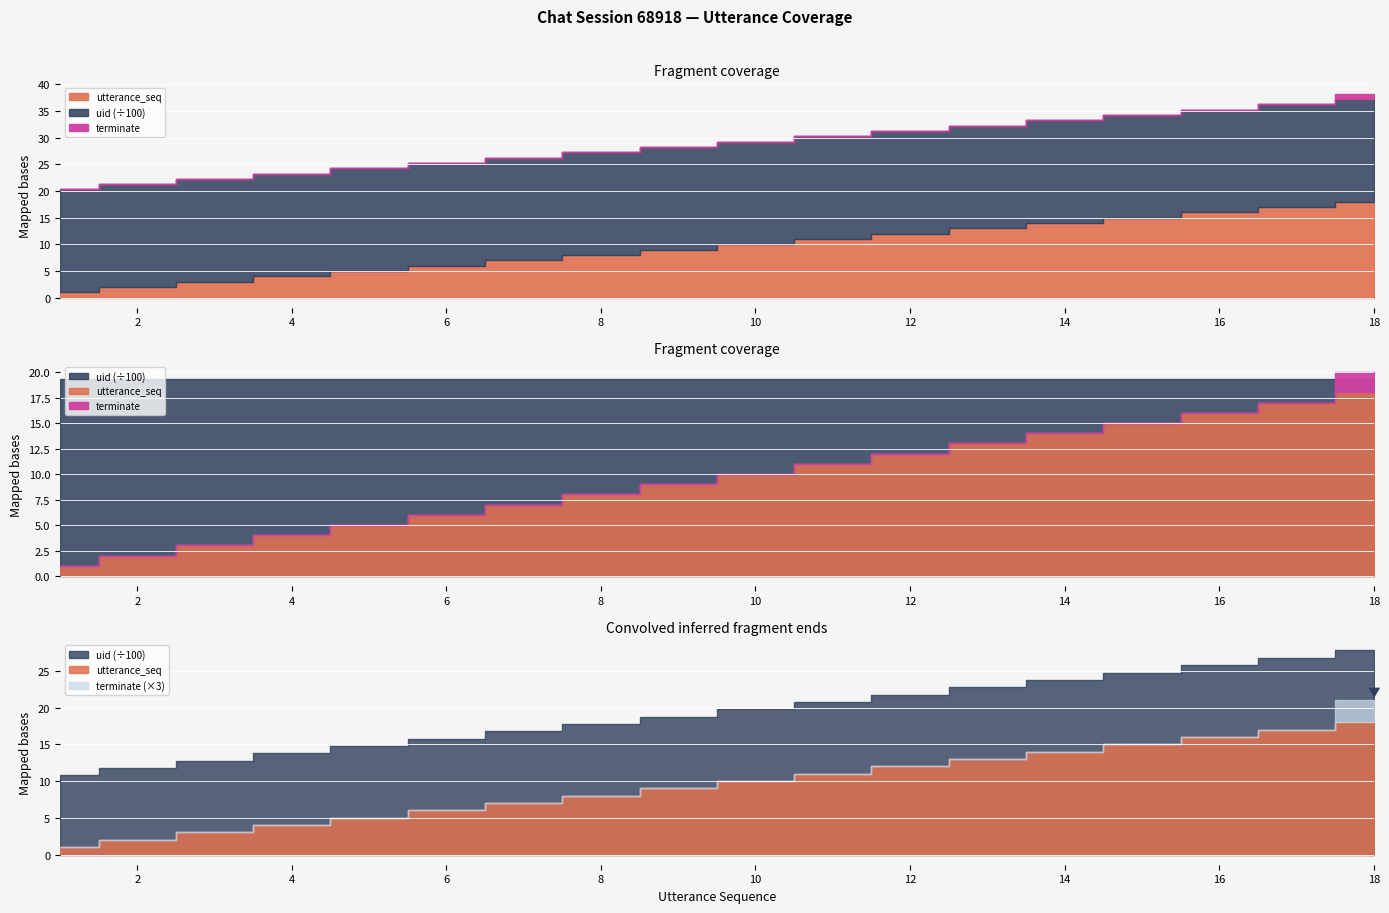

True or false: utterance_seq and uid intersect in this chart.

False